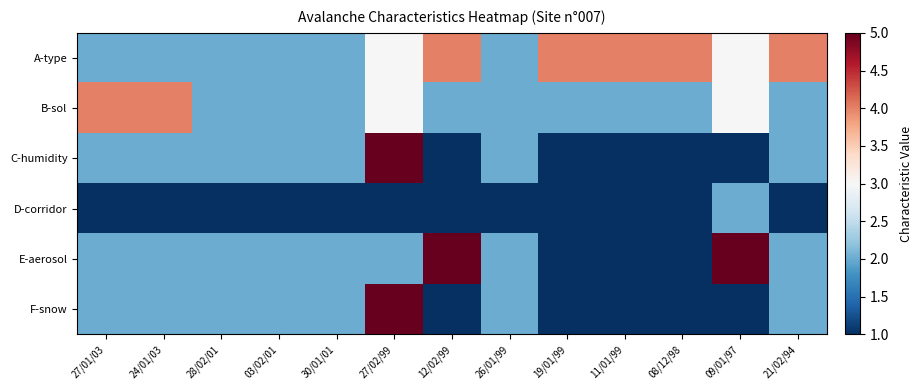

At which category is the sum across all series the highest?

27/02/99